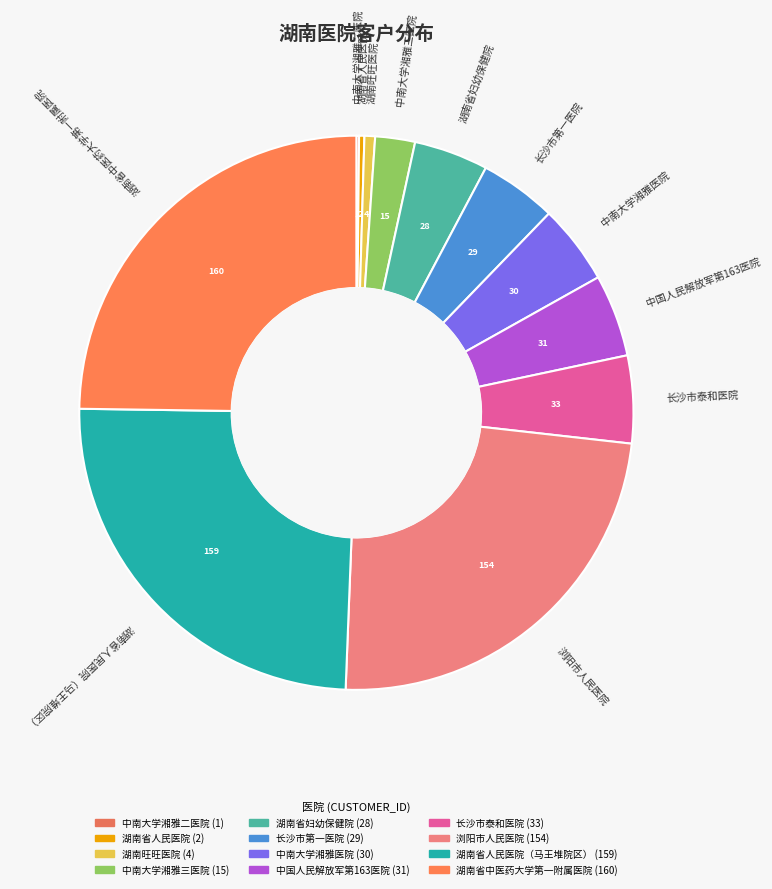

How many slices are in this pie chart?

12